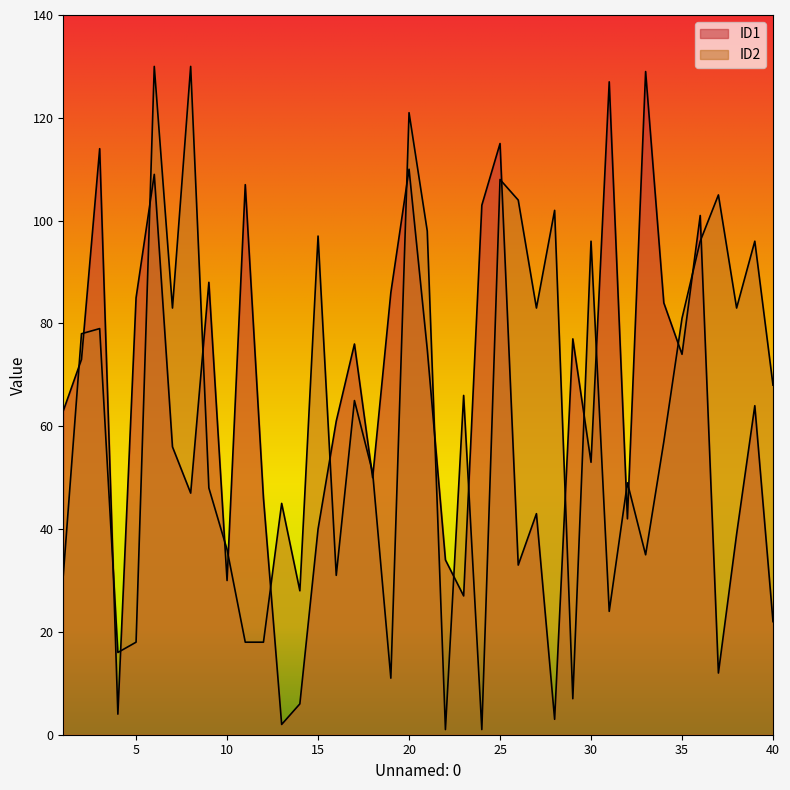

How many values in the ID1 series are below 63?

20